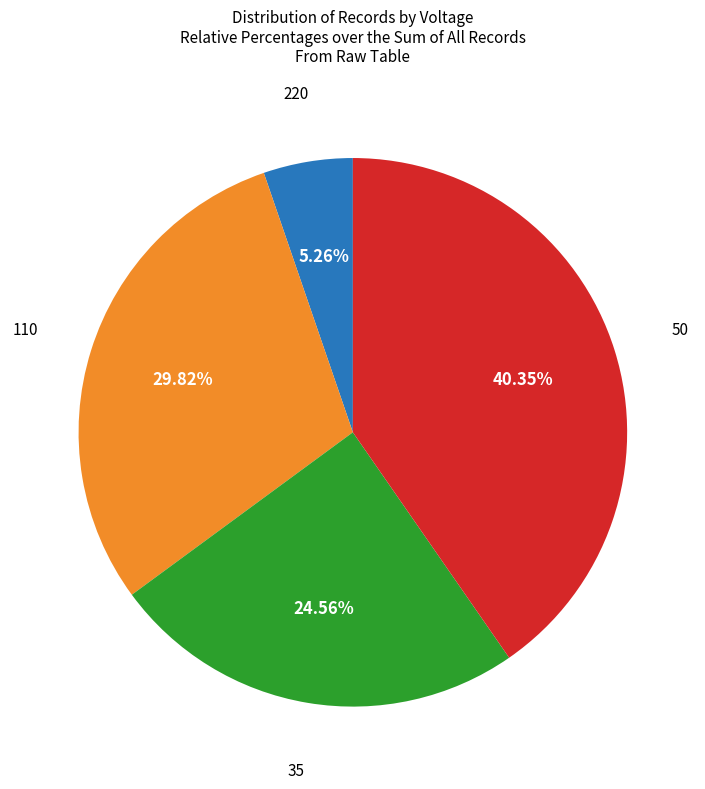

How many segments does this pie chart have?

4